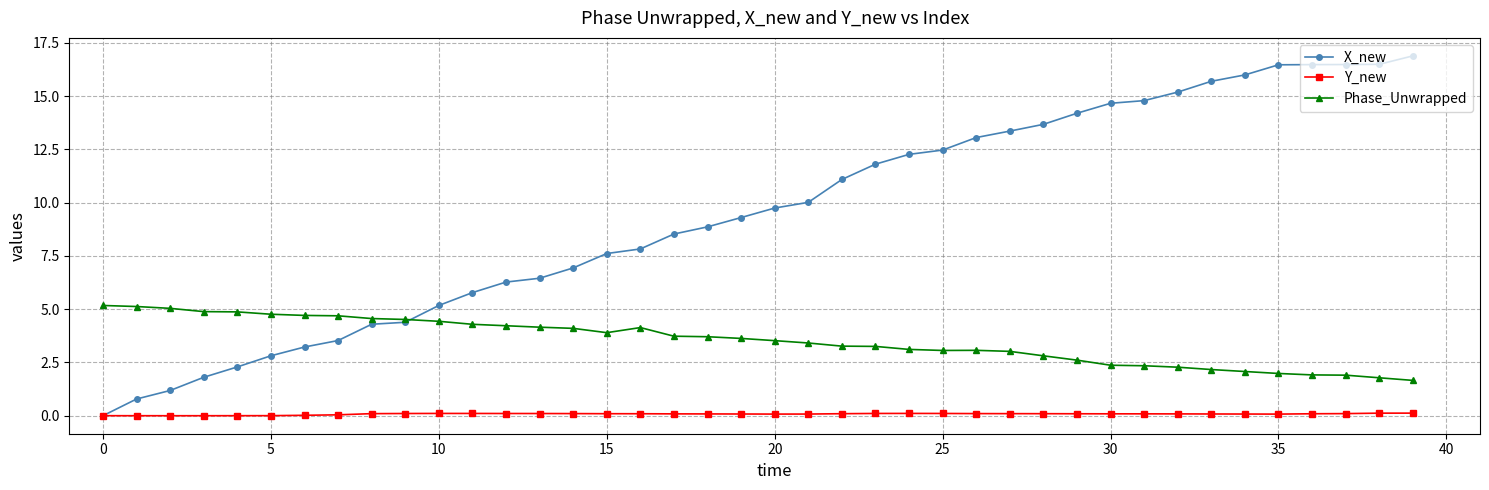

What is the greatest value displayed?

16.9